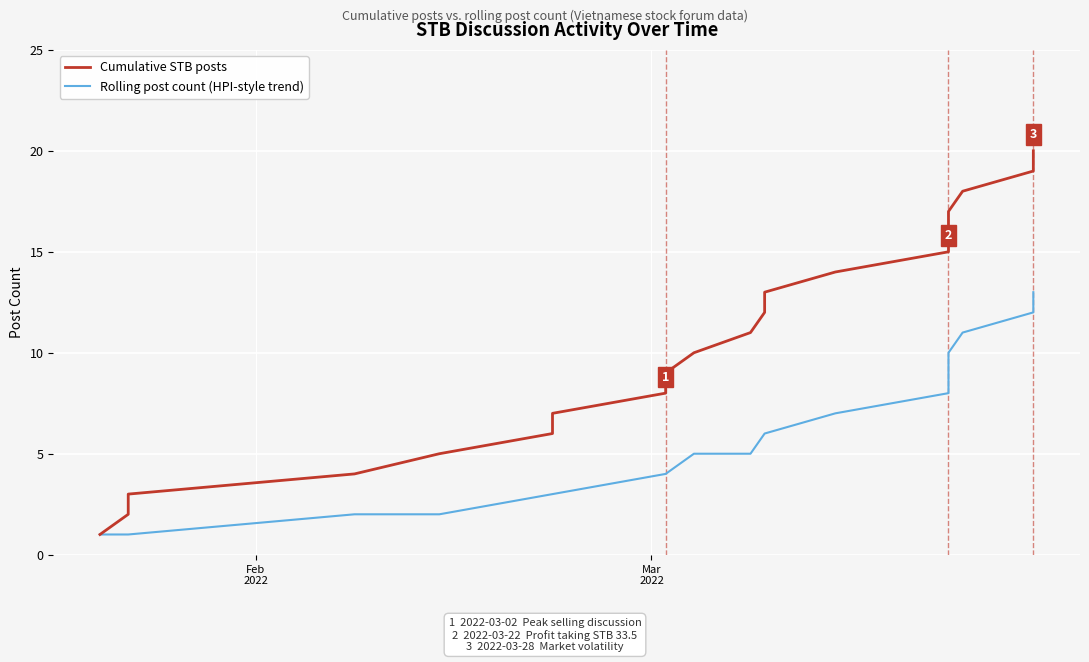

How many data points in Rolling post count (HPI-style trend) are above 5?

9